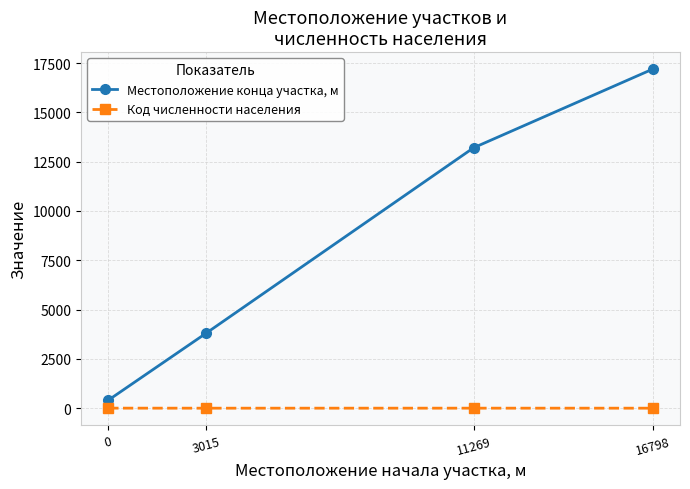

How many lines are shown in the chart?

2